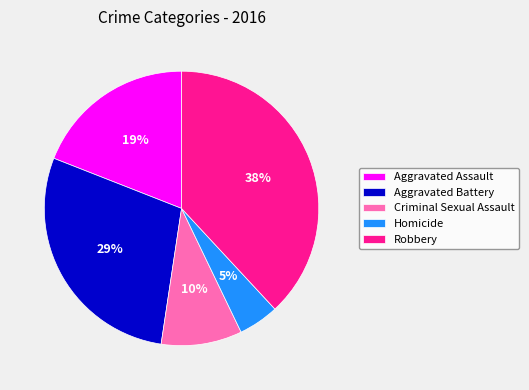

Does Robbery represent more than half of the total?

No